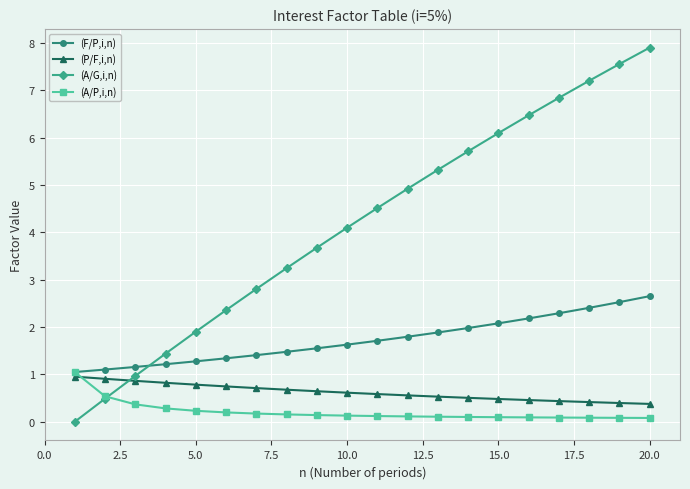

How many data points does each series have?

20